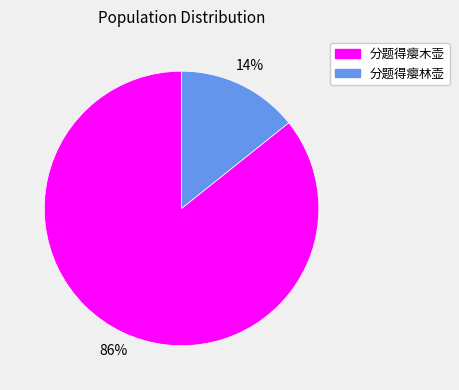

Which slice is the largest?

分题得瘿木壶